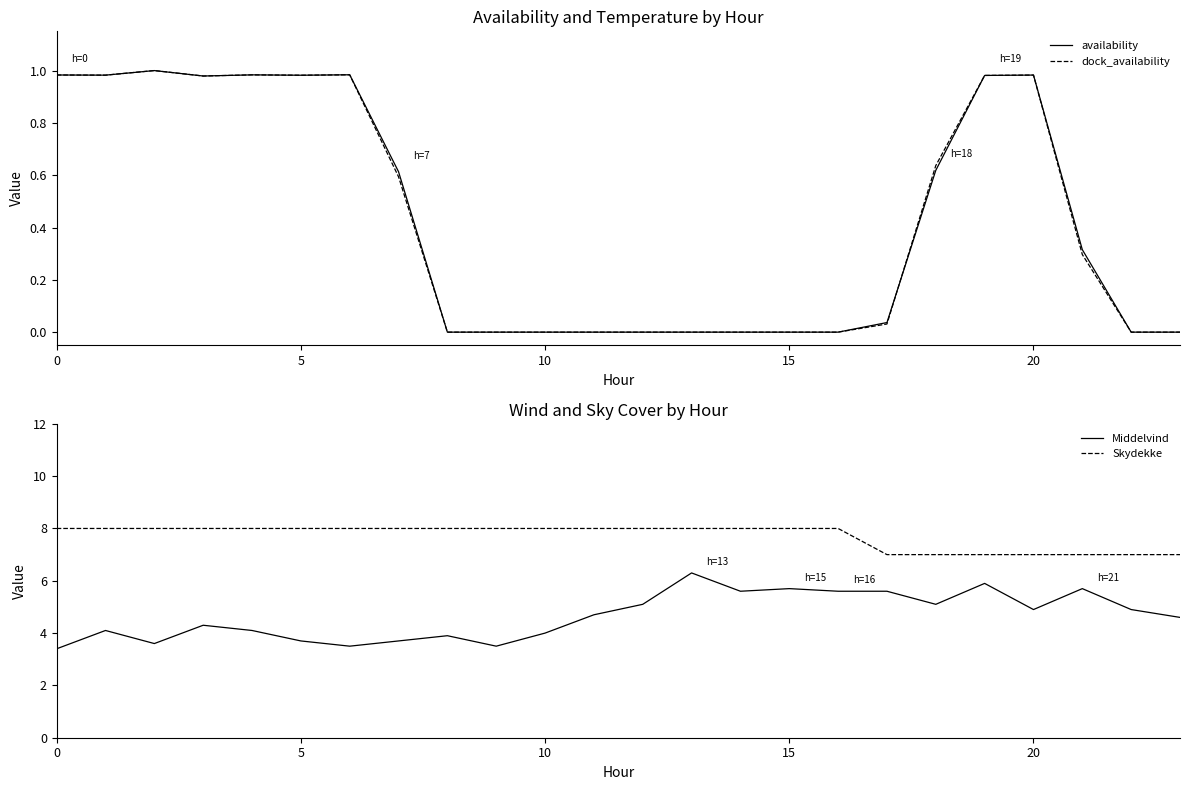

Reading left to right, list all the values displayed in this chart.

availability: 1.0	1.0	1.0	1.0	1.0	1.0	1.0	0.6	0.0	0.0	0.0	0.0	0.0	0.0	0.0	0.0	0.0	0.0	0.6	1.0	1.0	0.3	0.0	0.0
dock_availability: 1.0	1.0	1.0	1.0	1.0	1.0	1.0	0.6	0.0	0.0	0.0	0.0	0.0	0.0	0.0	0.0	0.0	0.0	0.6	1.0	1.0	0.3	0.0	0.0
Middelvind: 3.4	4.1	3.6	4.3	4.1	3.7	3.5	3.7	3.9	3.5	4.0	4.7	5.1	6.3	5.6	5.7	5.6	5.6	5.1	5.9	4.9	5.7	4.9	4.6
Skydekke: 8.0	8.0	8.0	8.0	8.0	8.0	8.0	8.0	8.0	8.0	8.0	8.0	8.0	8.0	8.0	8.0	8.0	7.0	7.0	7.0	7.0	7.0	7.0	7.0